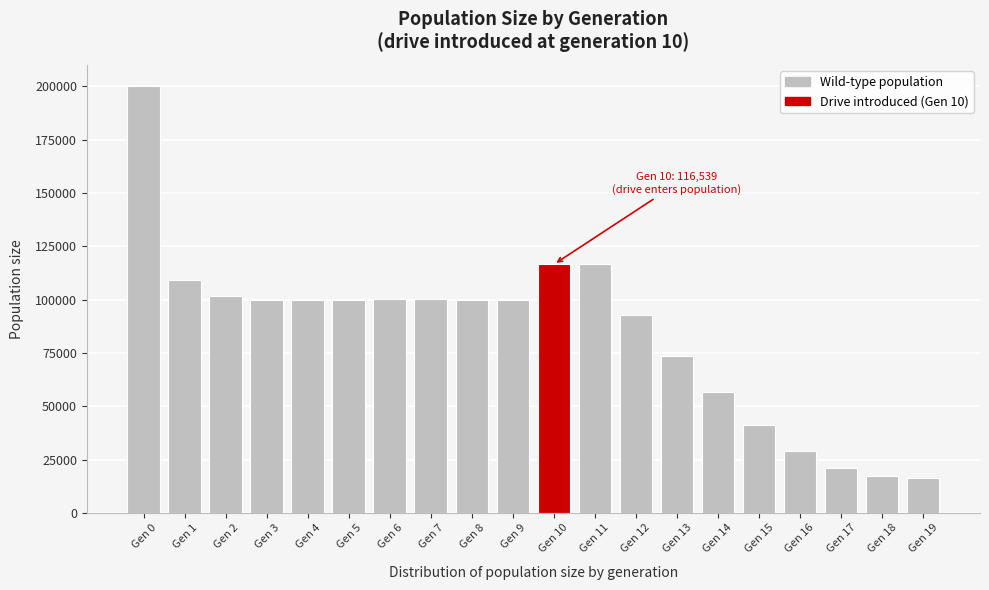

What is the change in value from Gen 4 to Gen 14?

-43147